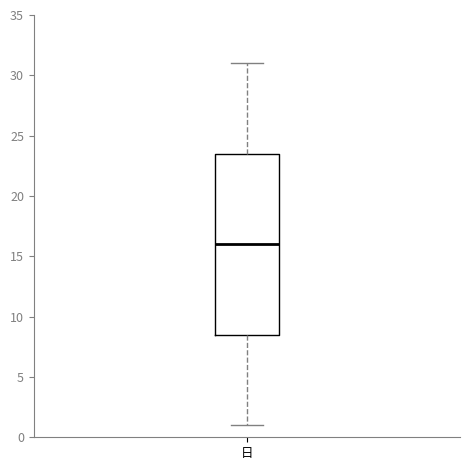

Read this box plot against the y-axis: the position of the median line, the range covered by the box, and the ends of both whiskers. The values are not printed on the chart, so give them approximately, as read against the axis.

median 16.0, box 8.5 to 23.5, whiskers 1.0 to 31.0